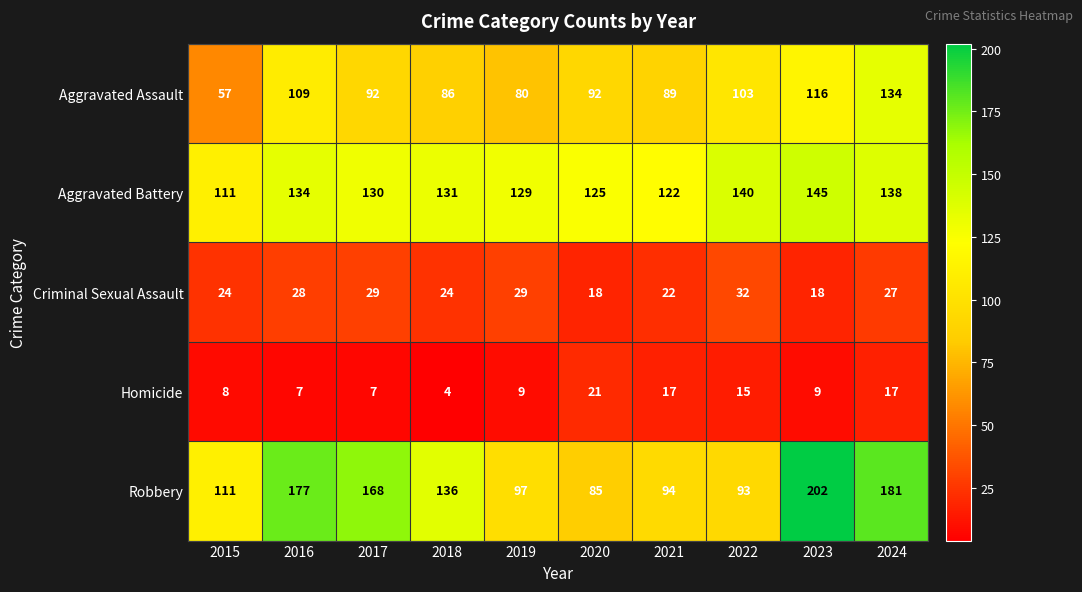

Count the number of data series in this chart.

5